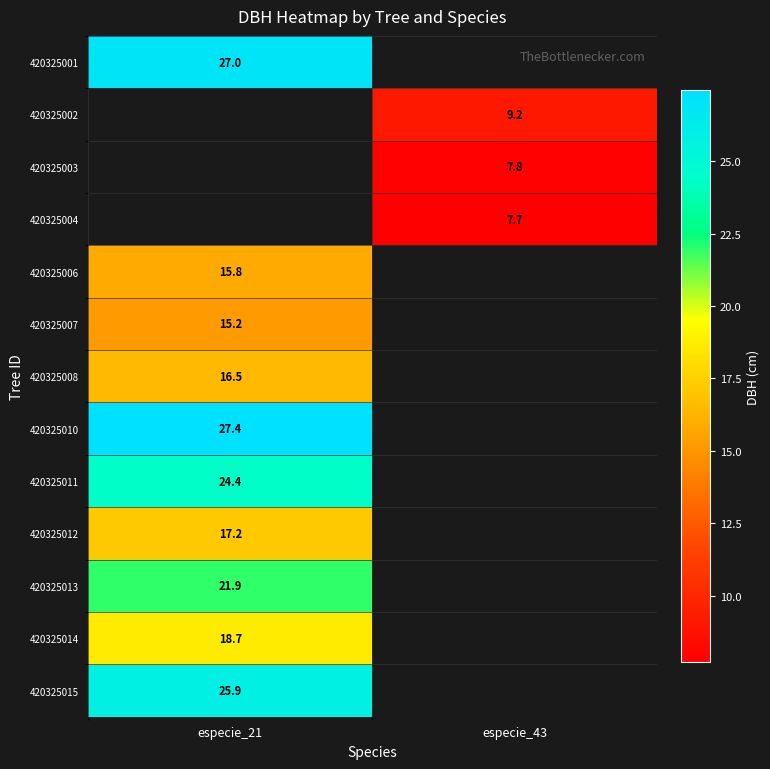

The 420325004 series shows 13.7 at especie_43. True or false?

False